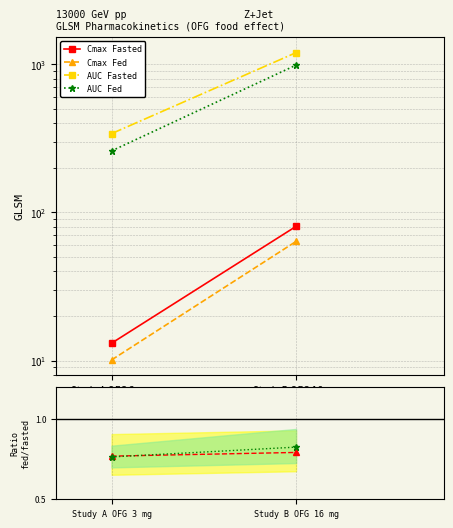

How many categories are shown in the chart?

2